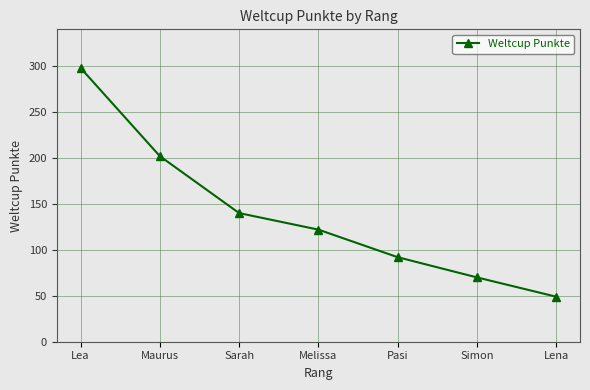

Where does the data first go above 122?

Lea